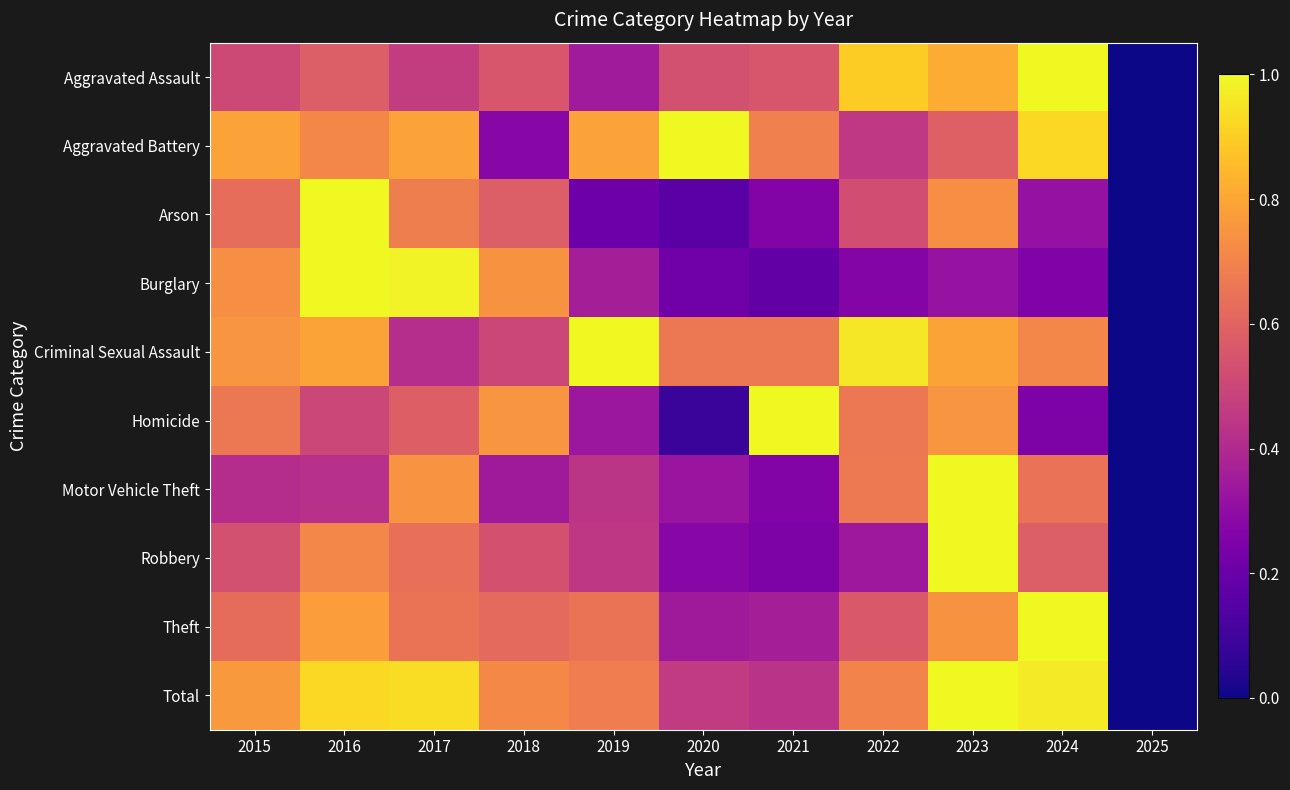

What is the maximum value shown in the chart?

1.0